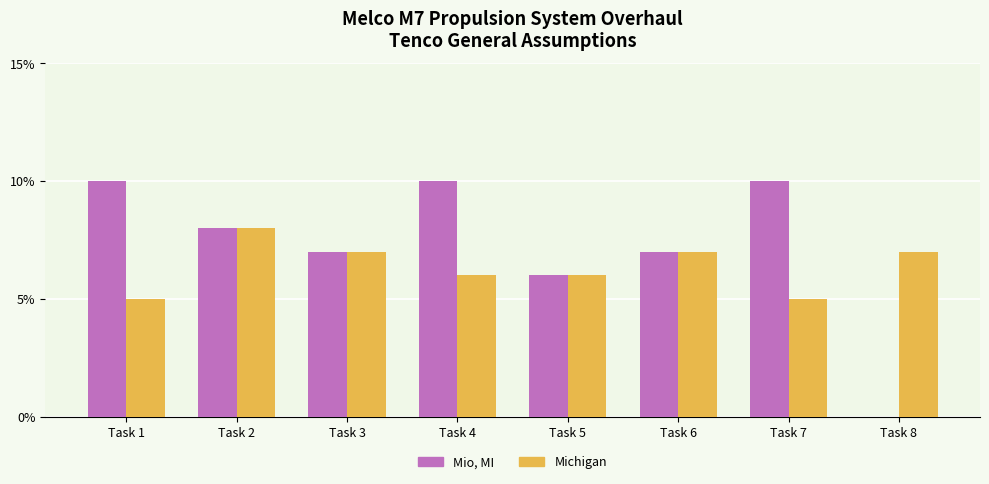

How many Michigan values are between 6 and 7?

5